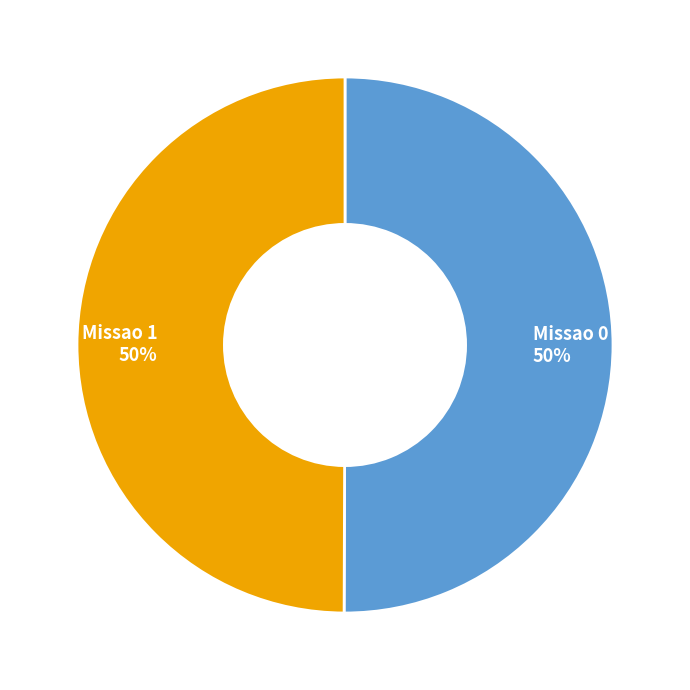

To the nearest percent, what portion does Missao 1 represent?

50%